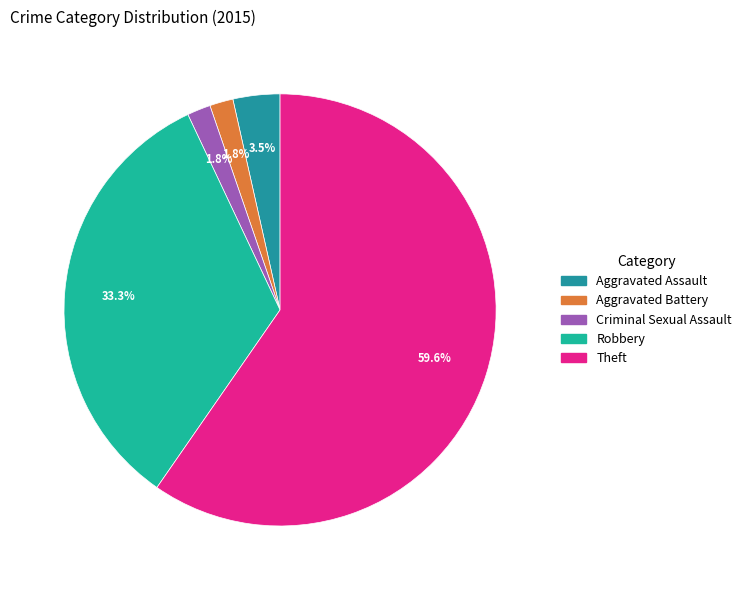

What percentage is the Aggravated Battery slice, to the nearest percent?

2%